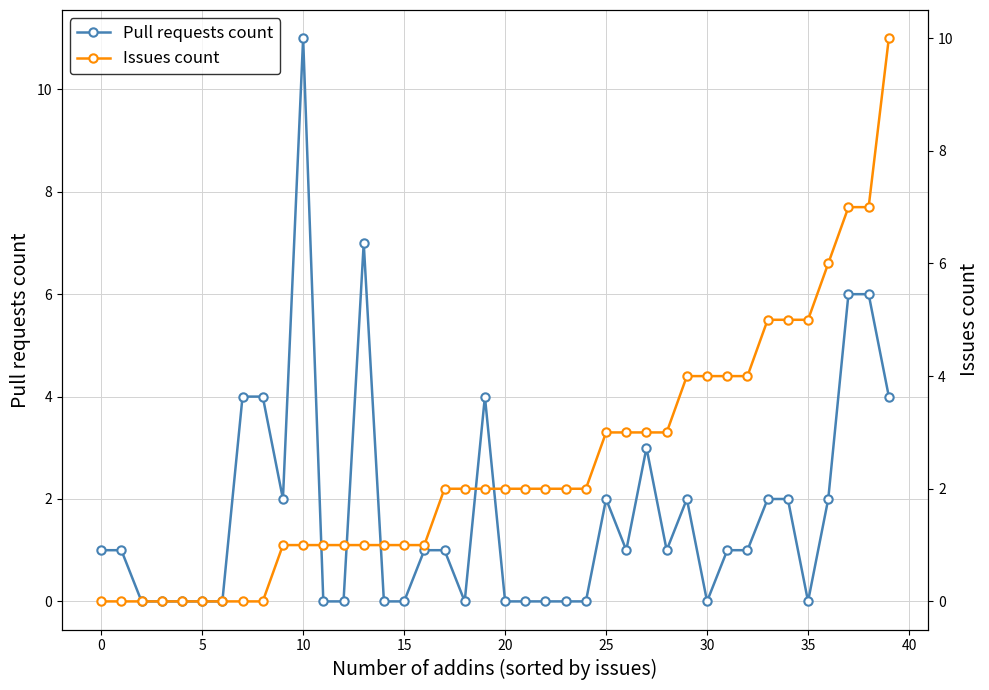

What are all the series names shown in the legend?

Pull requests count, Issues count